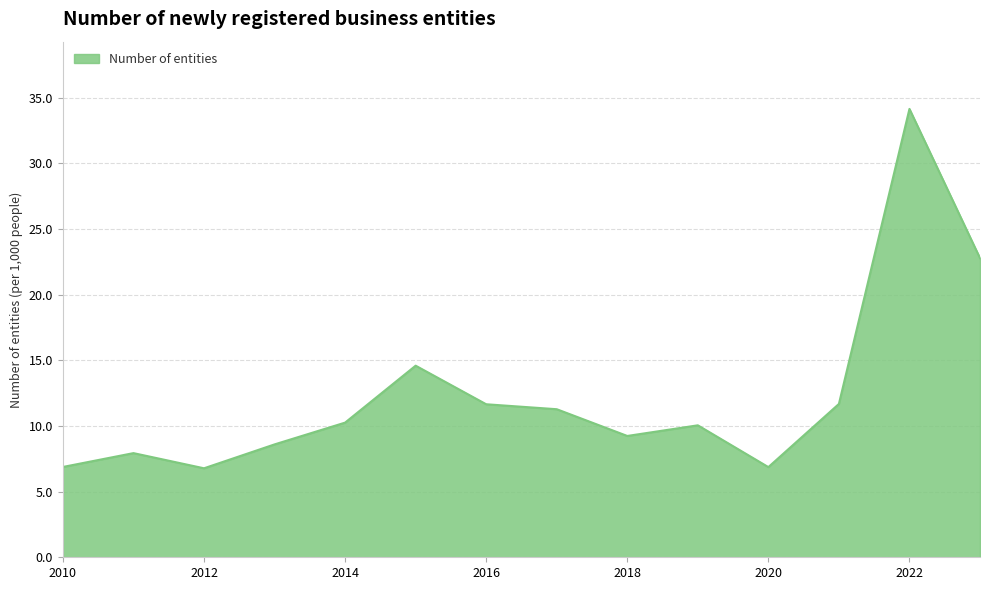

What is the minimum value shown in the chart?

6.8